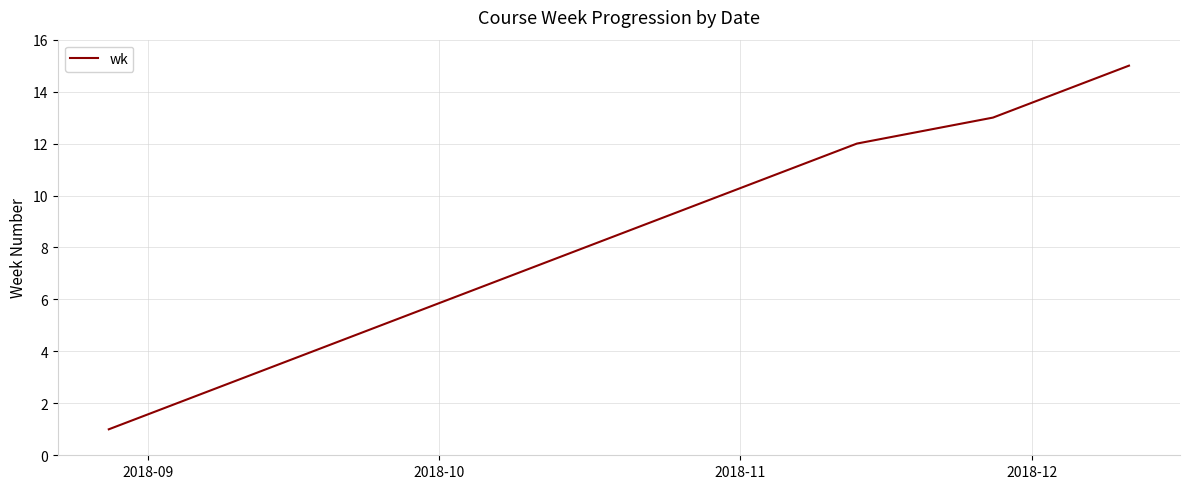

How many categories are shown in the chart?

15